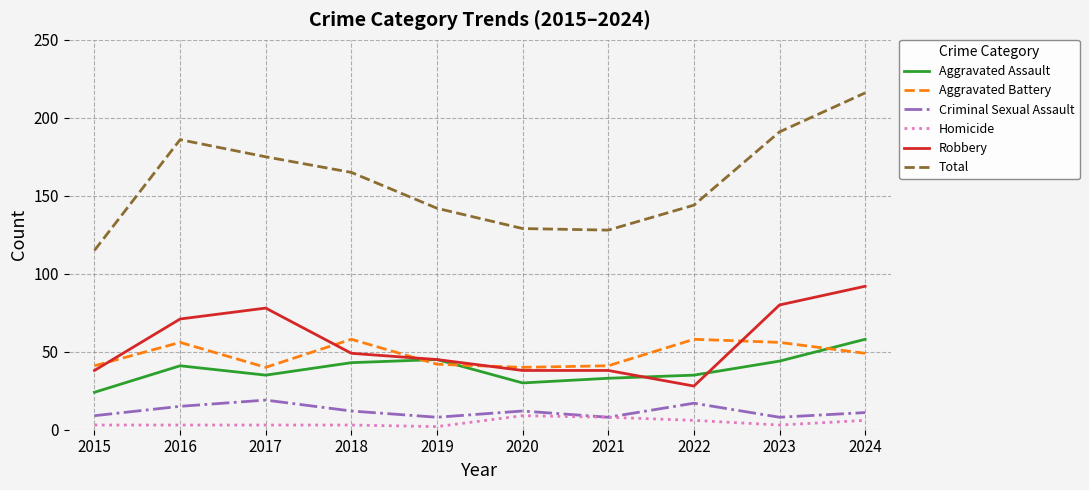

Rank the series at 2016 from lowest to highest value.

Homicide, Criminal Sexual Assault, Aggravated Assault, Aggravated Battery, Robbery, Total